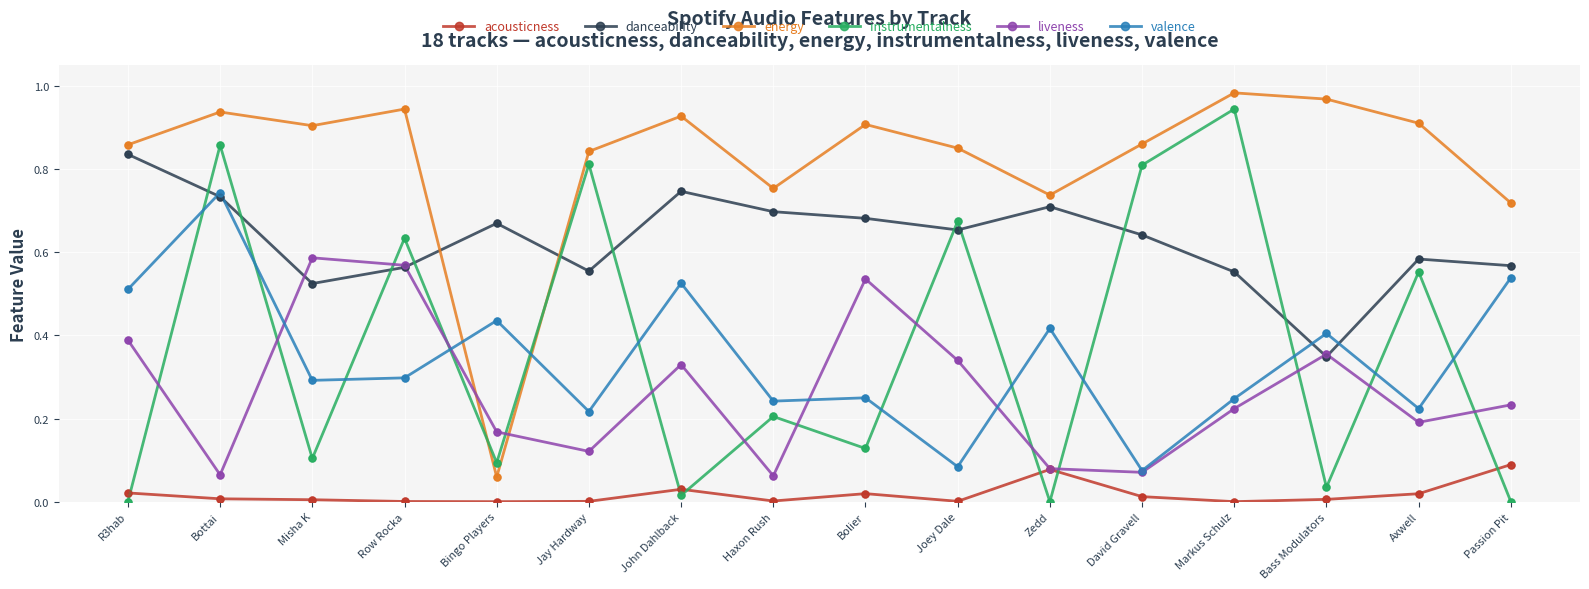

The value of liveness at Markus Schulz is 0.0. True or false?

False